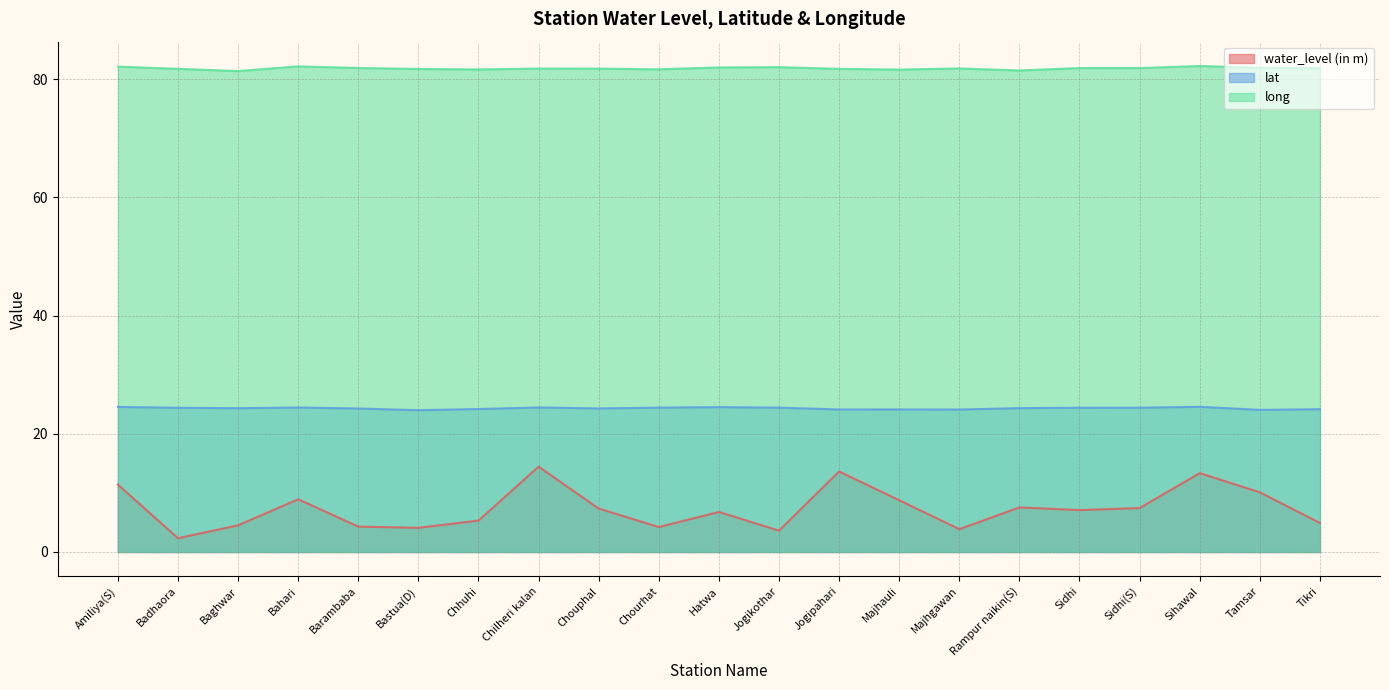

What is the difference between the second highest and second lowest values in the lat series?

0.5